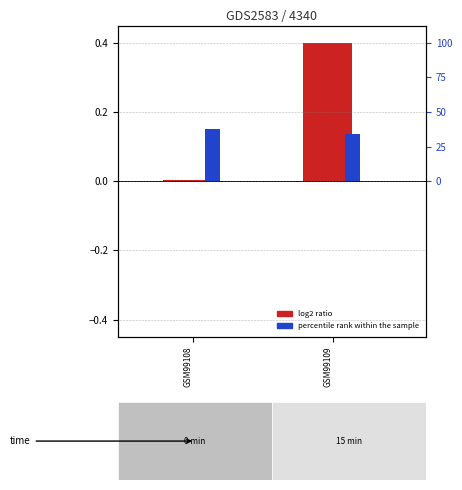

What is the difference between the maximum and minimum values in the log2 ratio series?

0.4